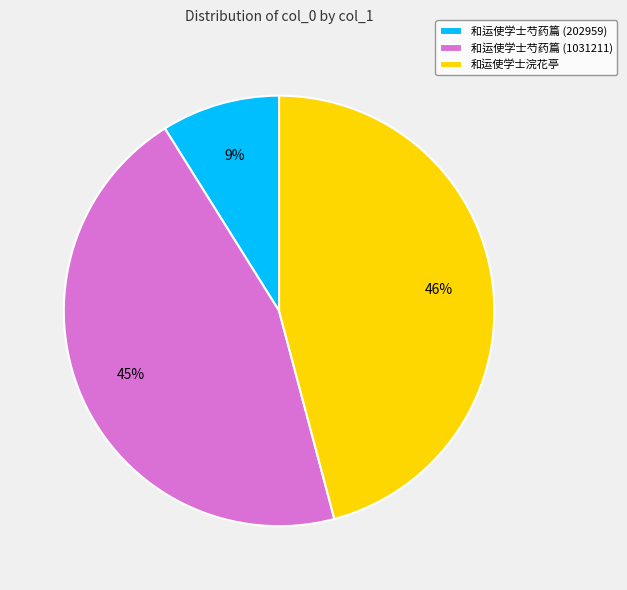

How many slices are in this pie chart?

3